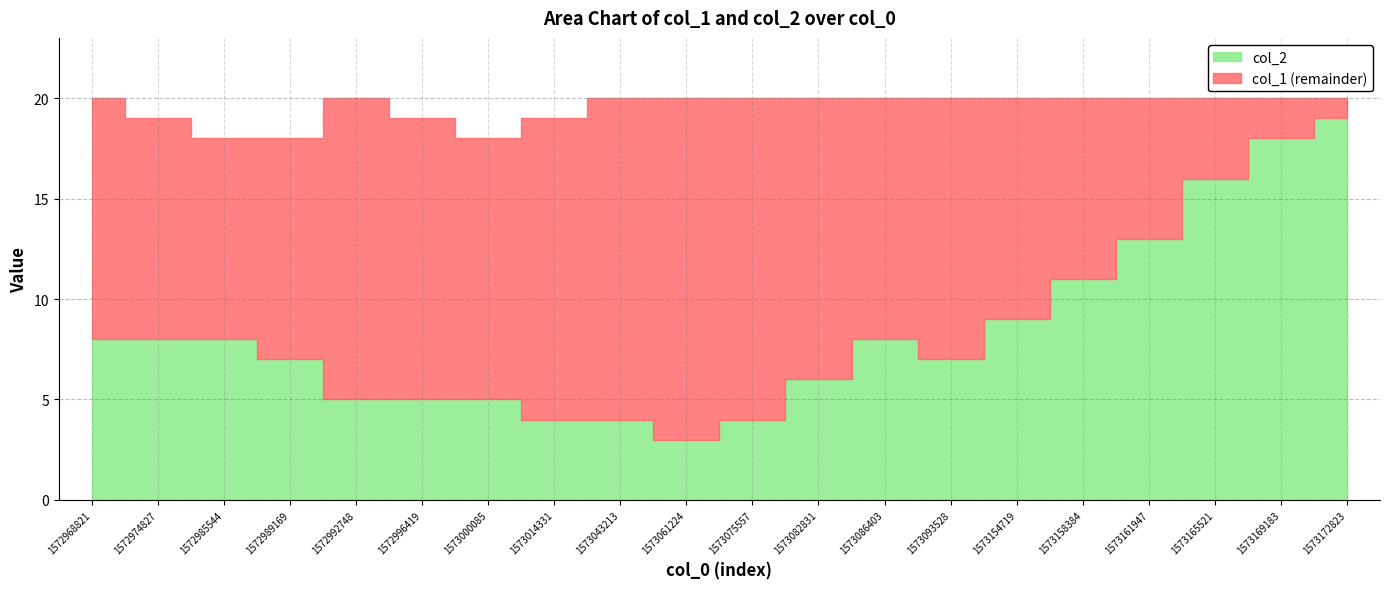

True or false: col_1 and col_2 cross at least once.

False